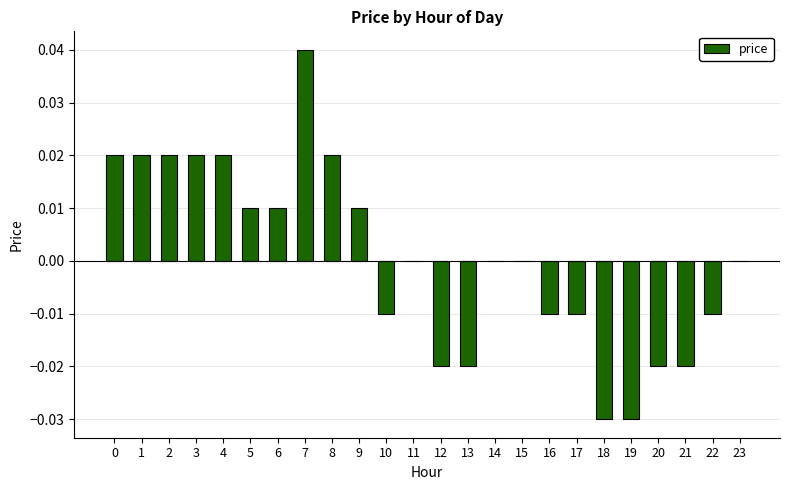

The value at 5 is 0.0. True or false?

True